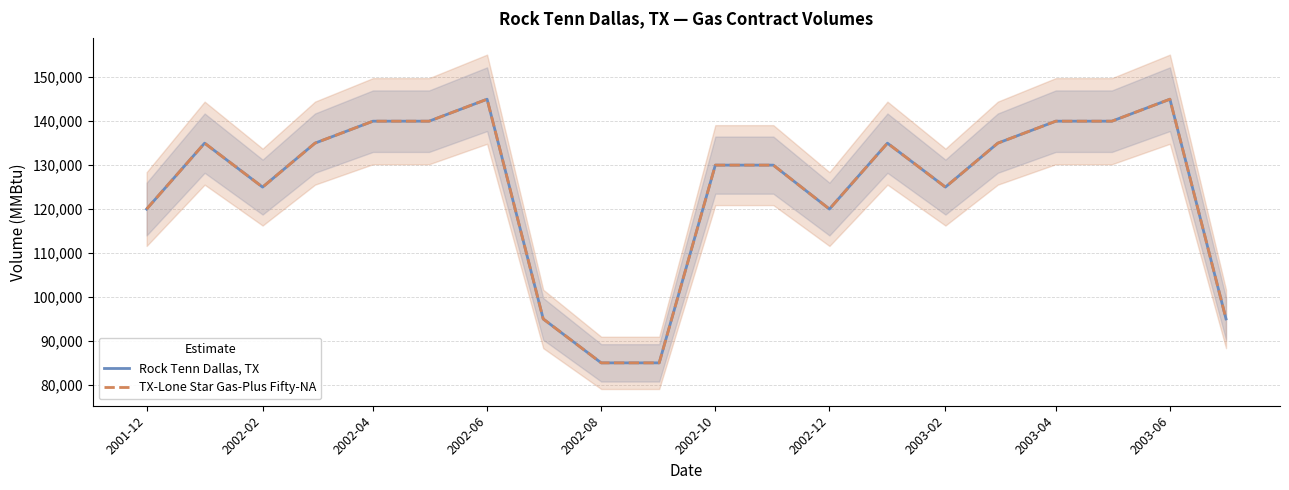

What are all the series names shown in the legend?

Rock Tenn Dallas, TX, TX-Lone Star Gas-Plus Fifty-NA